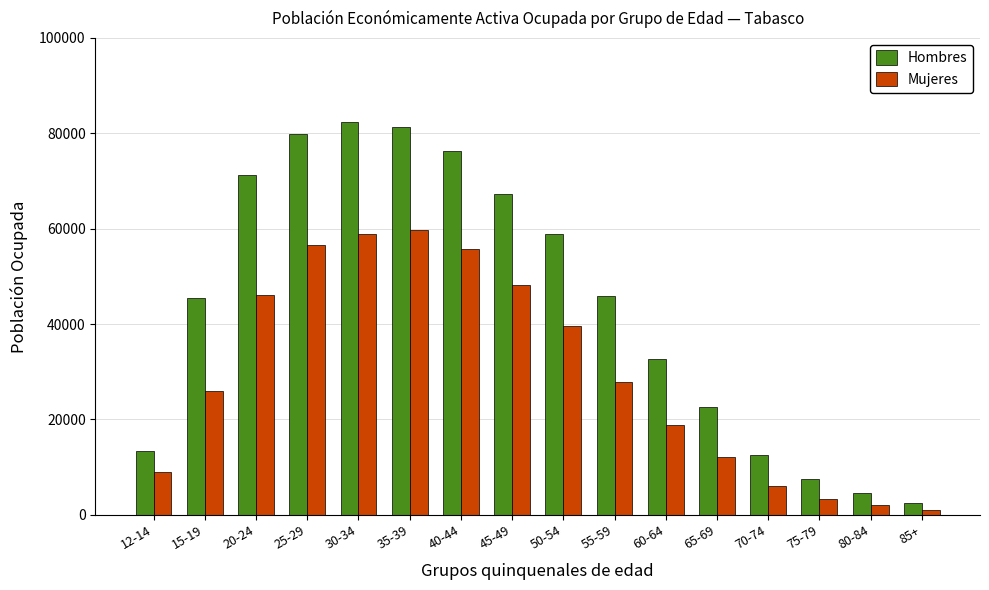

Count the number of categories in the chart.

16